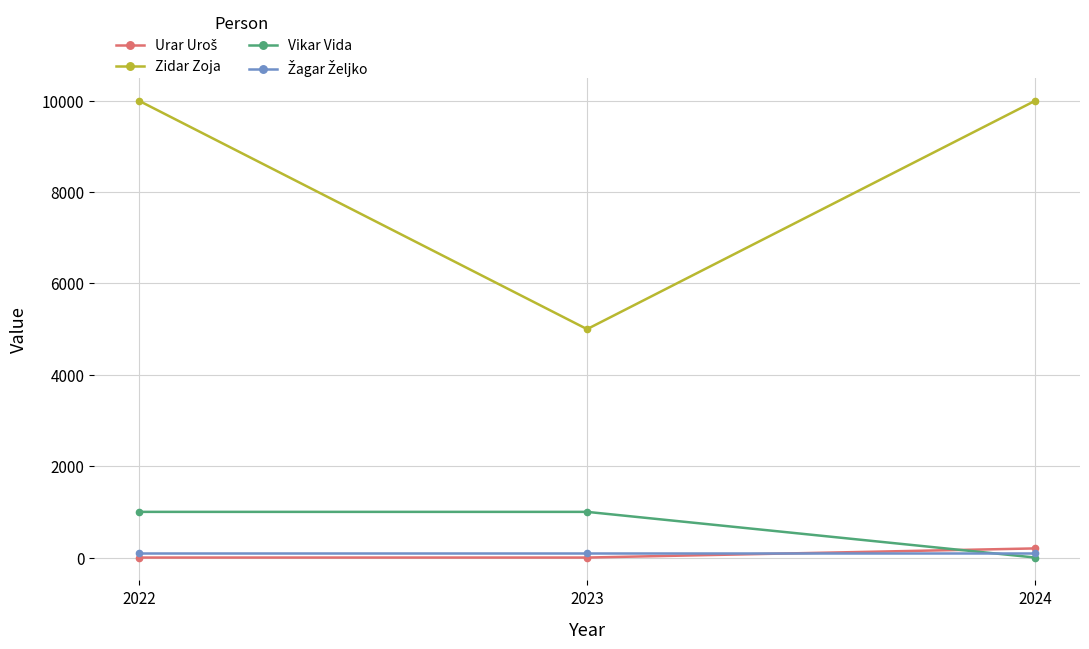

What is the maximum value for Zidar Zoja?

10000